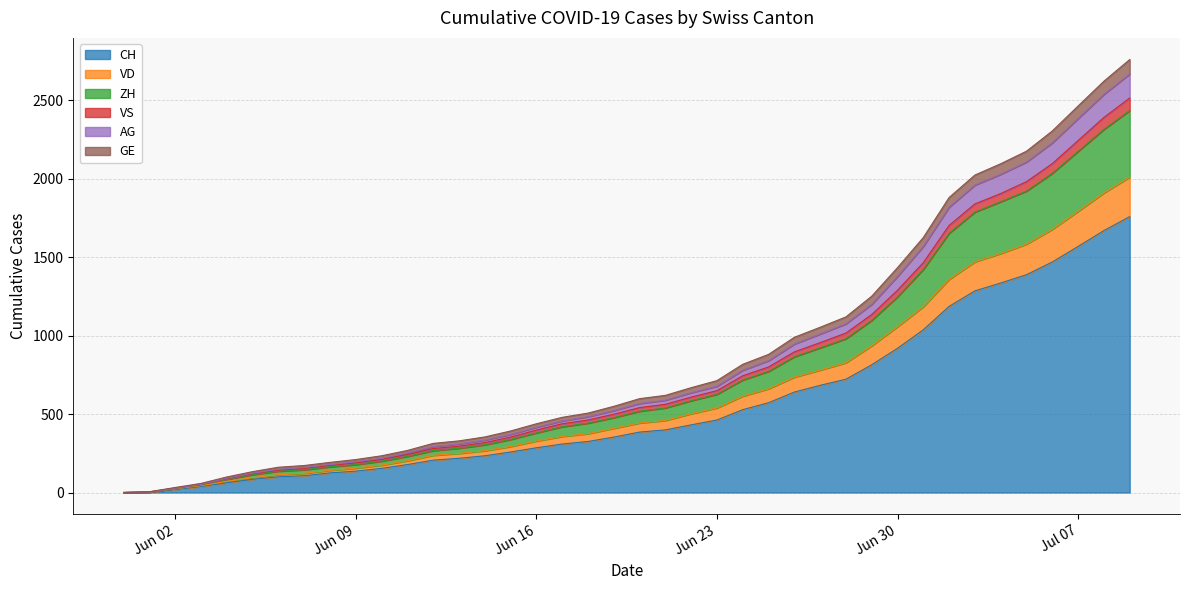

Which category has the lowest value in the VD series?

2020-05-31